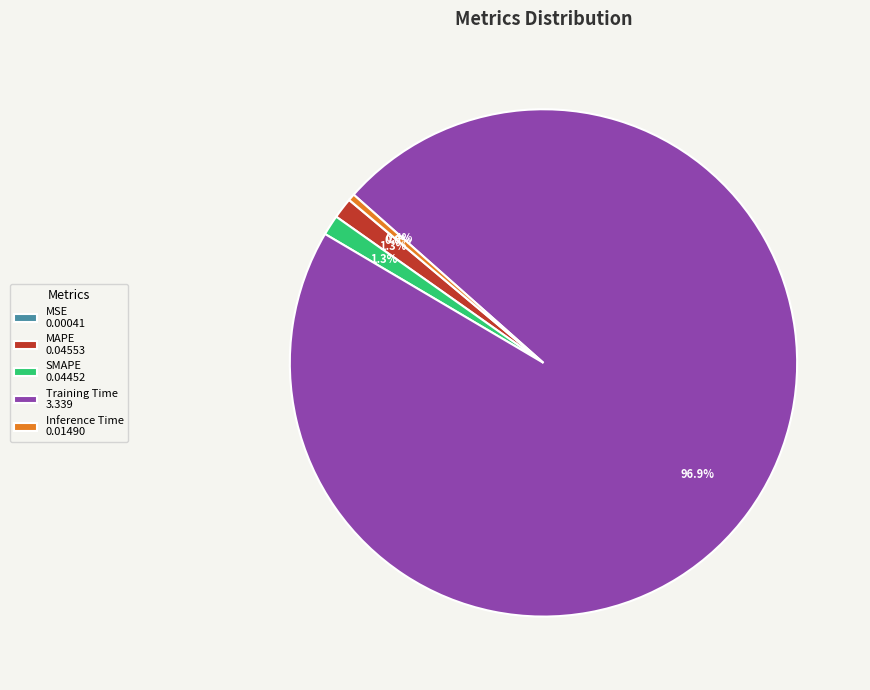

What percentage is NOT represented by SMAPE 0.04452?

98.7%